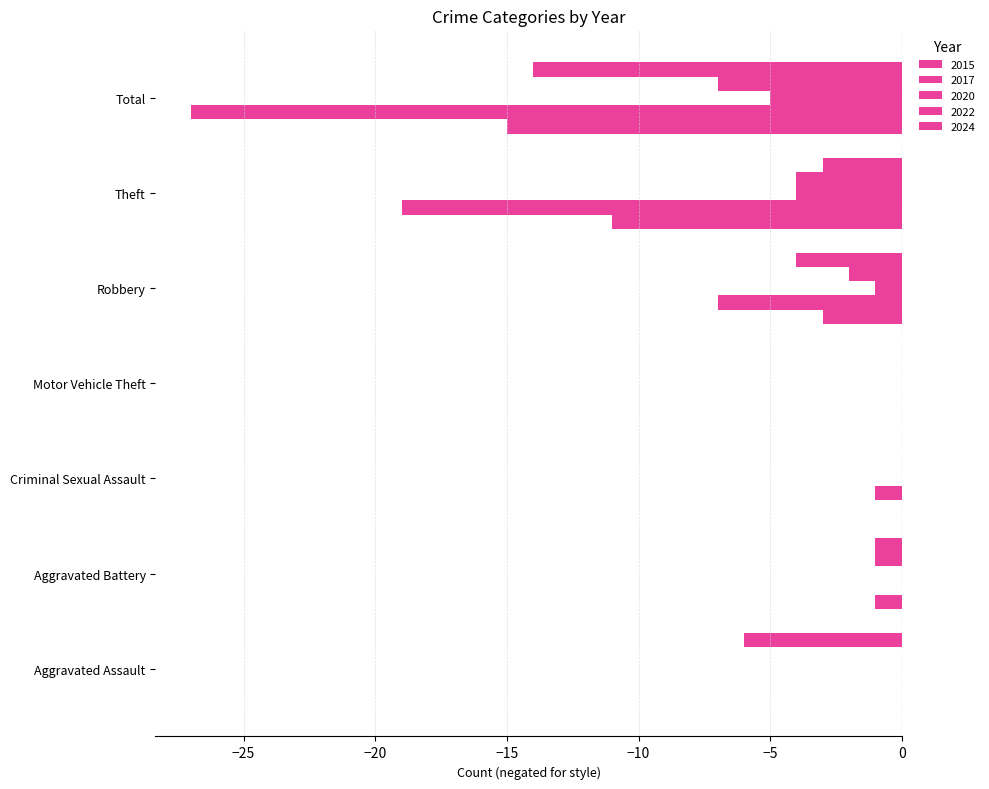

How many distinct data groups are displayed?

5